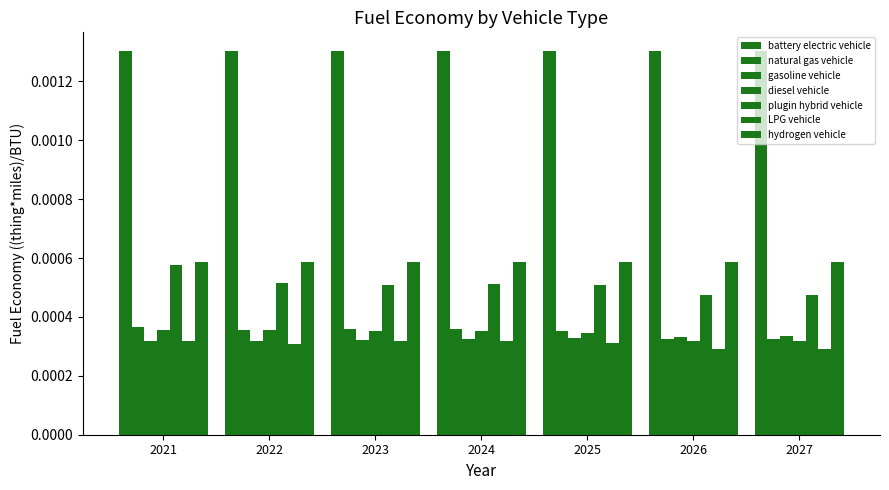

Where is gasoline vehicle nearest to the value 0?

2021